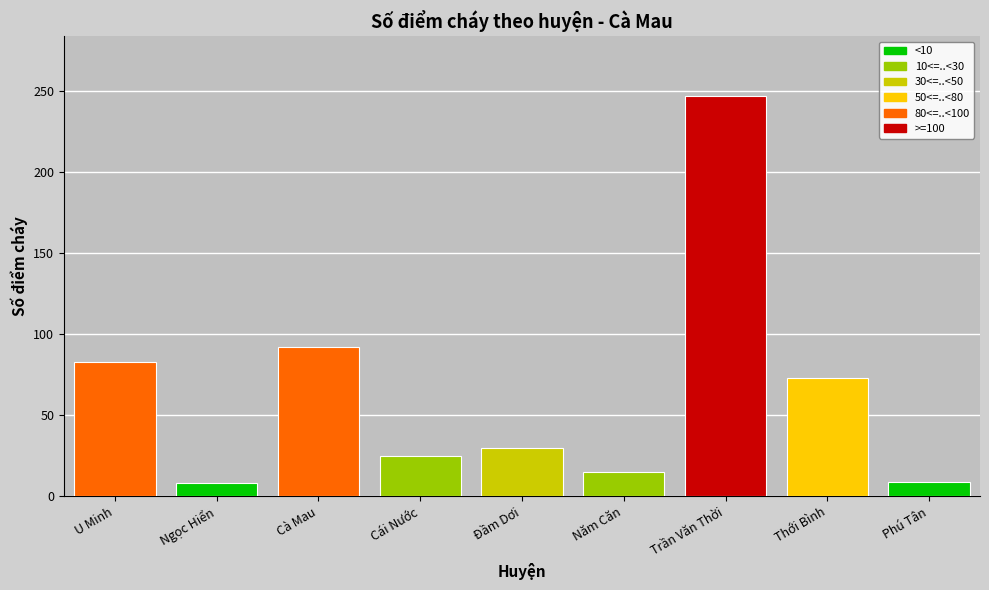

What is the ratio of the value at Cái Nước to the value at Cà Mau?

0.3